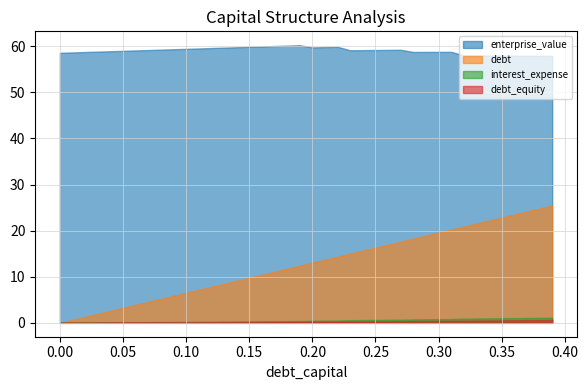

How many values in the enterprise_value series exceed 59?

22